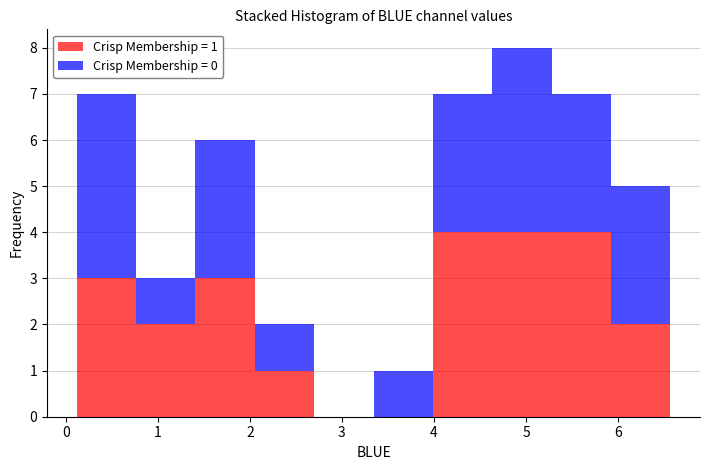

Which range on the x-axis has the tallest stacked bar (by total height)?

4.6 to 5.3